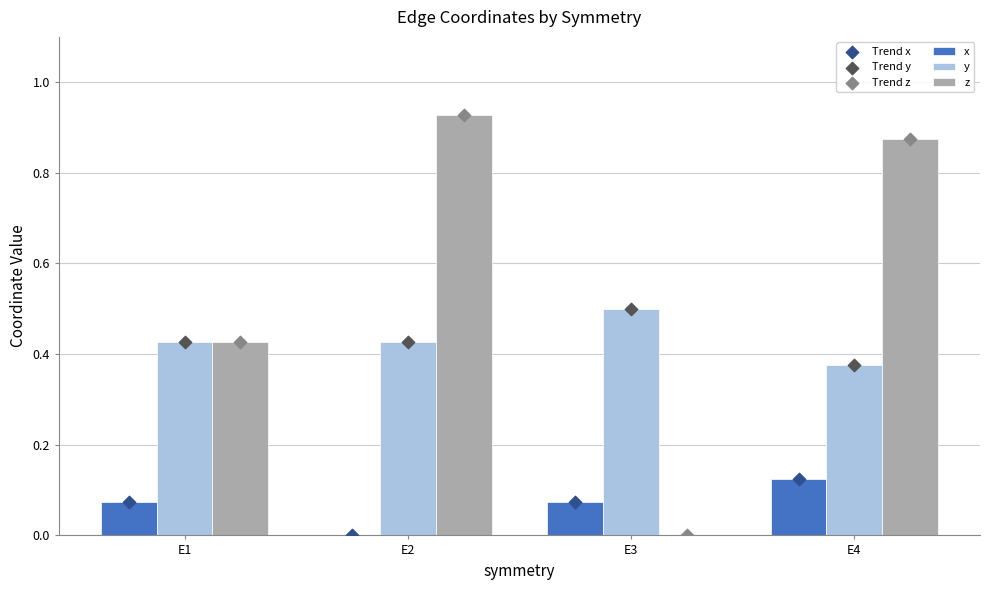

At which category is the sum across all series the highest?

E4